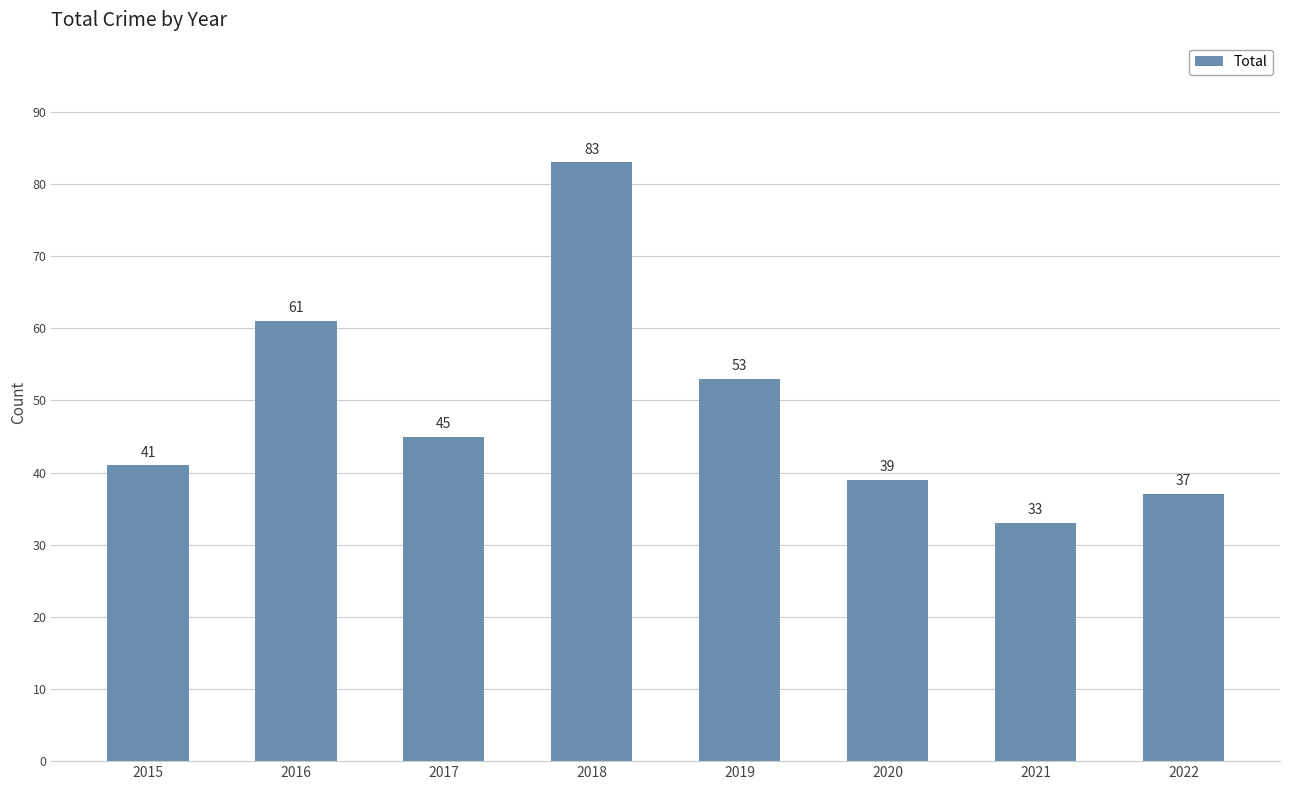

What is the minimum value shown in the chart?

33